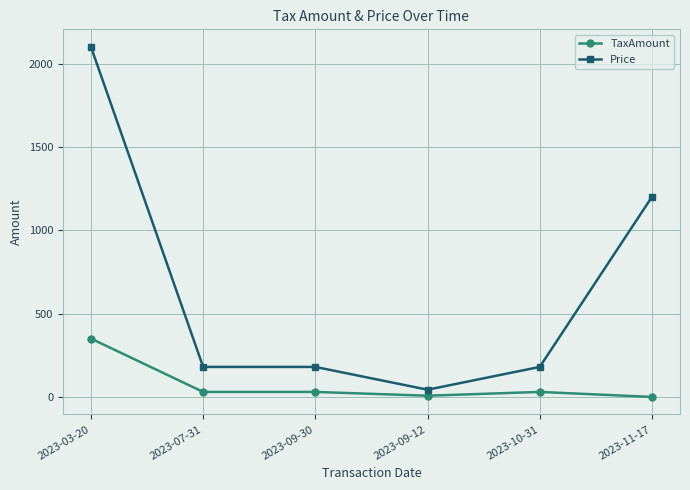

Does the chart display data point markers on the line(s)?

Yes